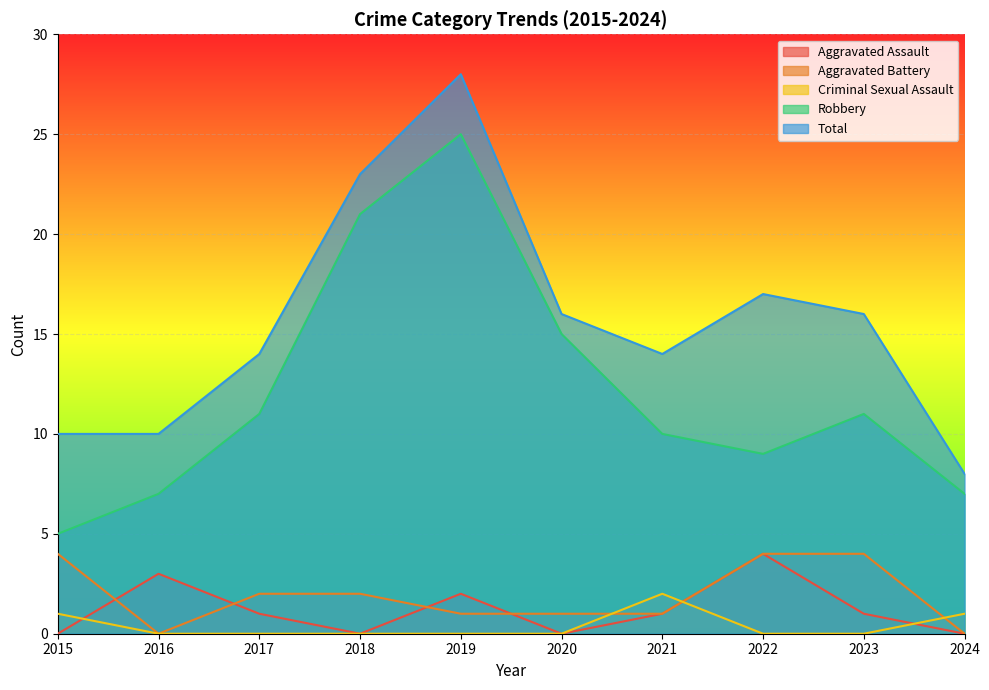

True or false: Robbery and Aggravated Battery cross at least once.

False